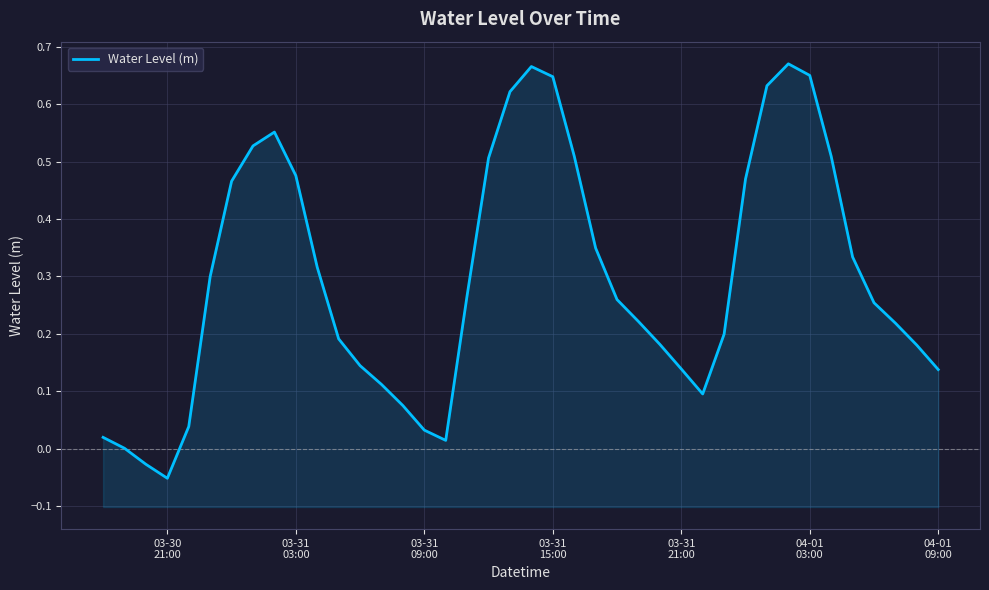

Does the chart display data point markers on the line(s)?

No